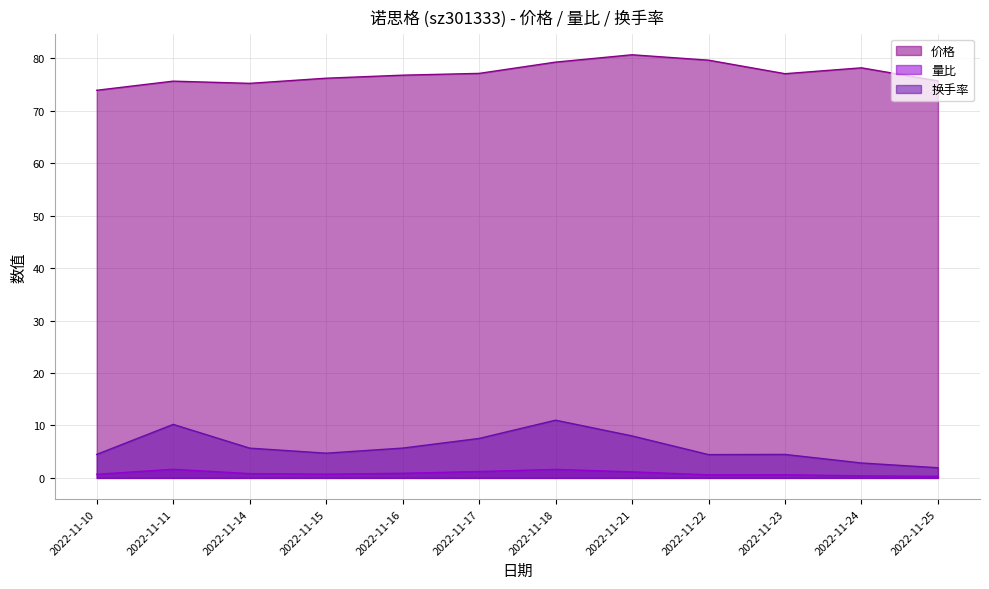

At how many categories does at least one series exceed 42?

12